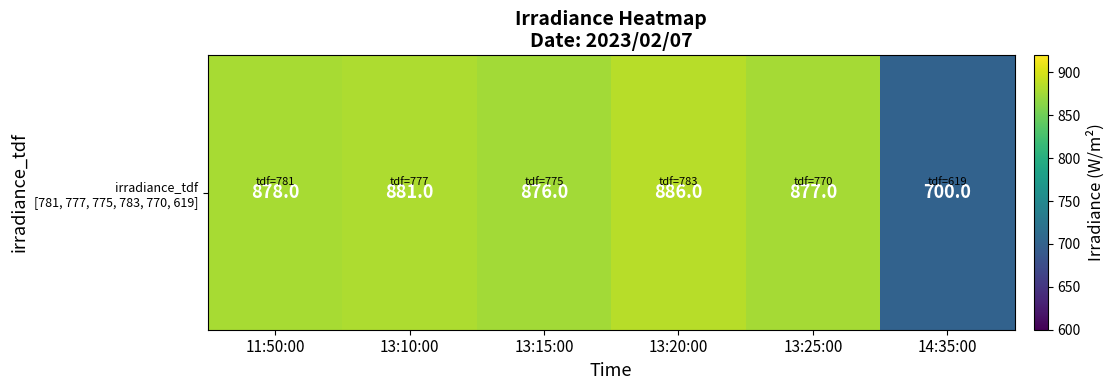

What is the minimum value shown in the chart?

700